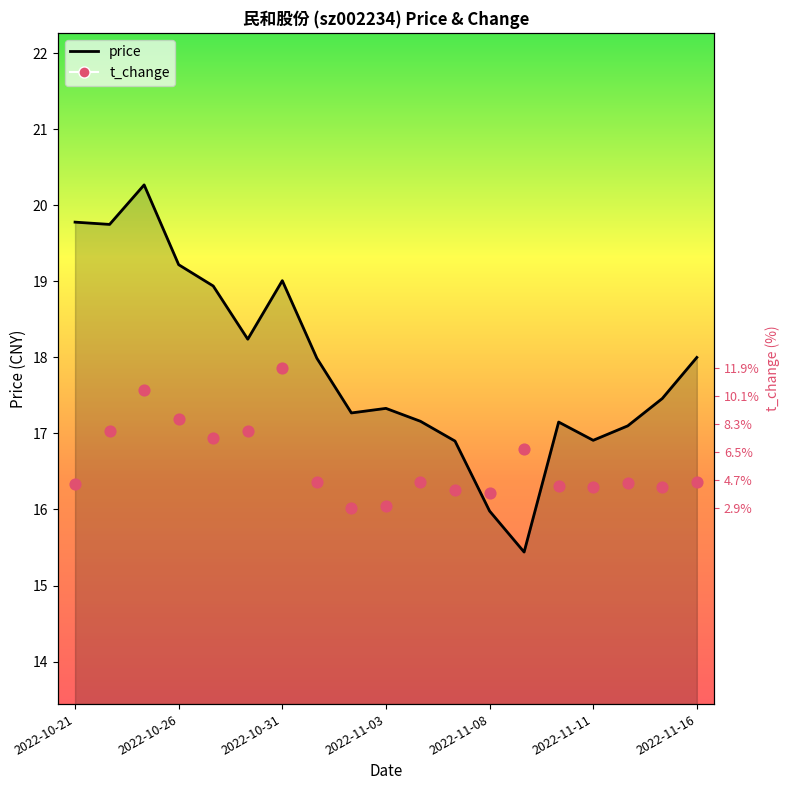

Is the value of t_change at 2022-10-31 greater than the value of price at 2022-10-28?

No